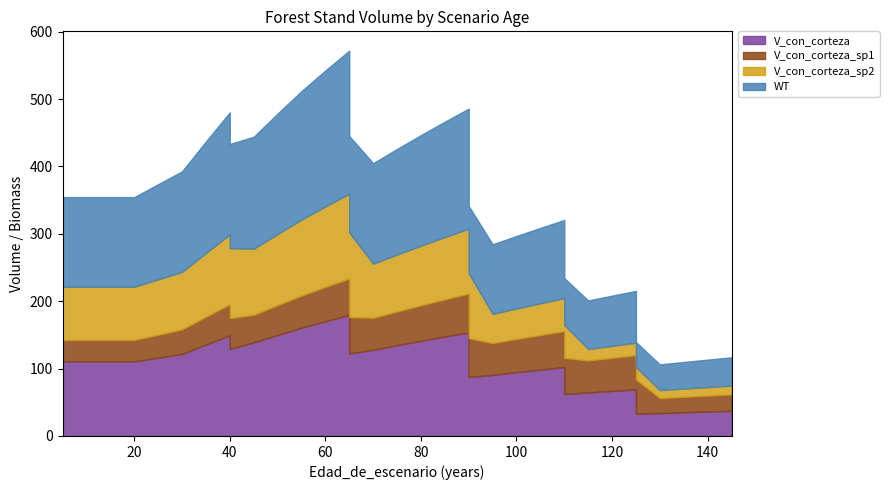

Reading right to left, what are all the values shown in this chart?

V_con_corteza: 37.4	36.3	35.2	34.0	33.1	69.1	66.9	64.6	62.5	102.2	98.5	94.6	90.6	87.6	153.8	147.6	141.2	134.6	127.8	122.5	179.7	170.3	160.5	149.8	138.9	129.0	149.5	135.8	121.7	110.7	110.7	110.7	110.7	110.7	110.7
V_con_corteza_sp1: 24.3	23.6	22.9	22.3	50.8	50.8	49.2	47.5	53.4	53.4	51.5	49.5	47.4	57.5	57.5	55.1	52.7	50.2	47.6	54.0	54.0	50.9	47.8	44.4	40.8	45.9	45.9	41.2	36.5	31.7	31.7	31.7	31.7	31.7	31.7
V_con_corteza_sp2: 13.1	12.6	12.2	11.8	18.3	18.3	17.7	17.1	48.8	48.8	47.0	45.1	43.2	96.3	96.3	92.4	88.5	84.4	80.2	125.7	125.7	119.3	112.7	105.5	98.1	103.6	103.6	94.5	85.2	79.0	79.0	79.0	79.0	79.0	79.0
WT: 42.0	40.7	39.5	38.2	37.1	77.0	74.5	71.9	69.6	116.0	111.8	107.5	103.2	99.8	178.1	171.2	164.0	156.7	149.1	143.0	212.4	201.8	190.7	178.6	166.2	154.7	181.2	165.4	149.2	133.0	133.0	133.0	133.0	133.0	133.0